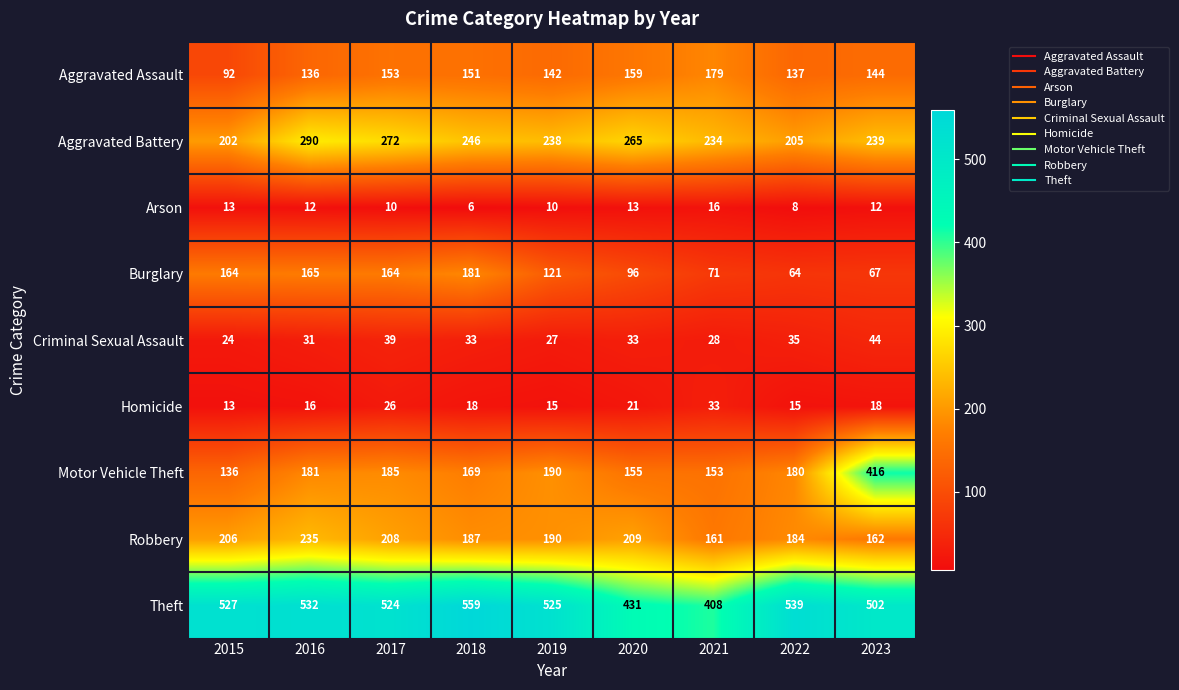

Where does the Homicide series first go above 18?

2017